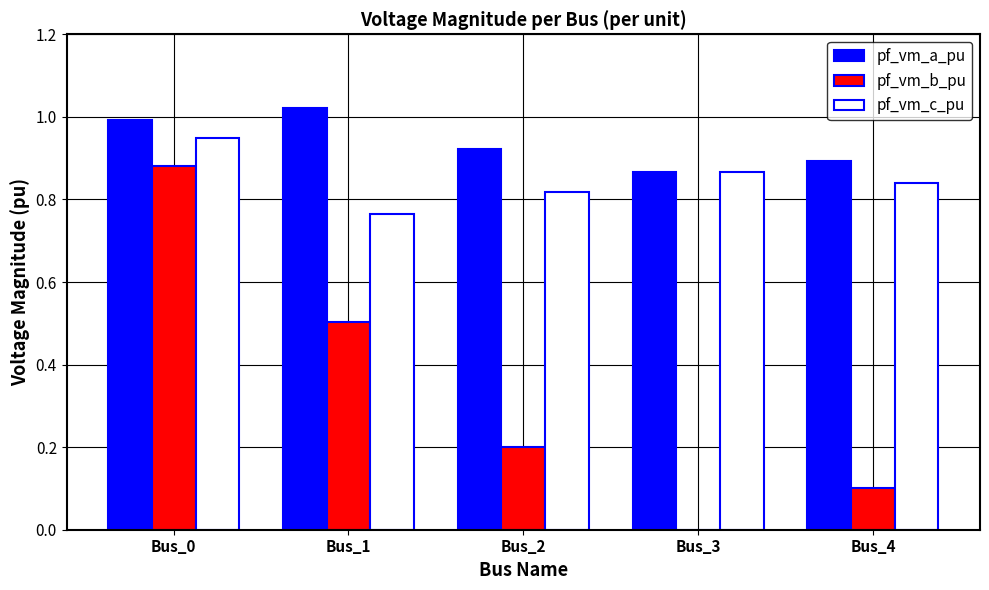

The value of pf_vm_c_pu at Bus_1 is 1.0. True or false?

False